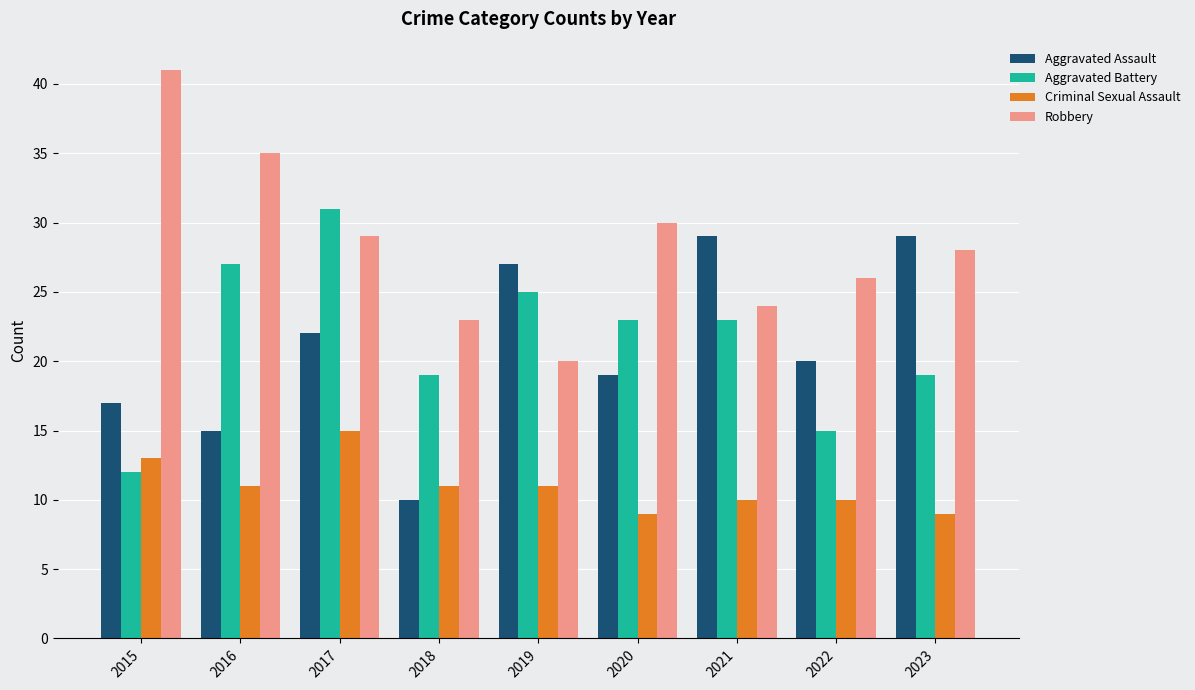

Reading left to right, extract all data points from this chart.

Aggravated Assault: 17	15	22	10	27	19	29	20	29
Aggravated Battery: 12	27	31	19	25	23	23	15	19
Criminal Sexual Assault: 13	11	15	11	11	9	10	10	9
Robbery: 41	35	29	23	20	30	24	26	28